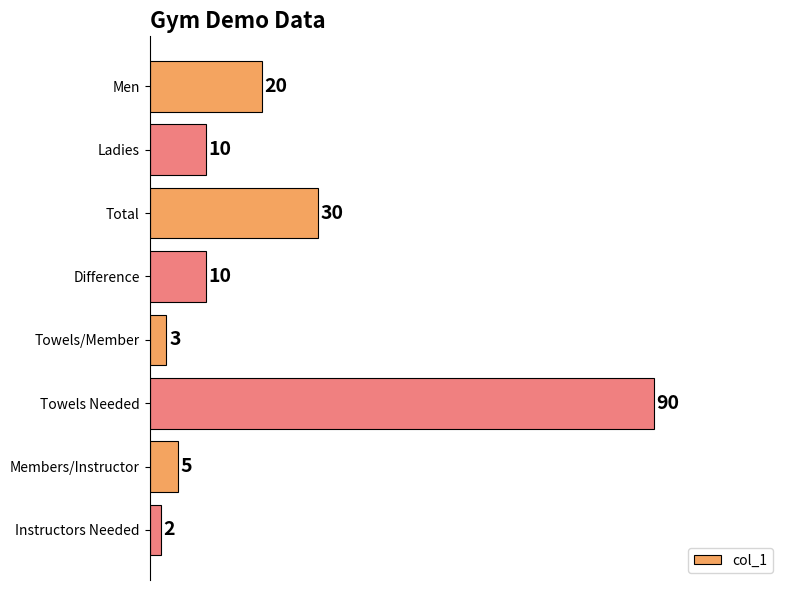

Between Ladies and Towels Needed, which is larger?

Towels Needed